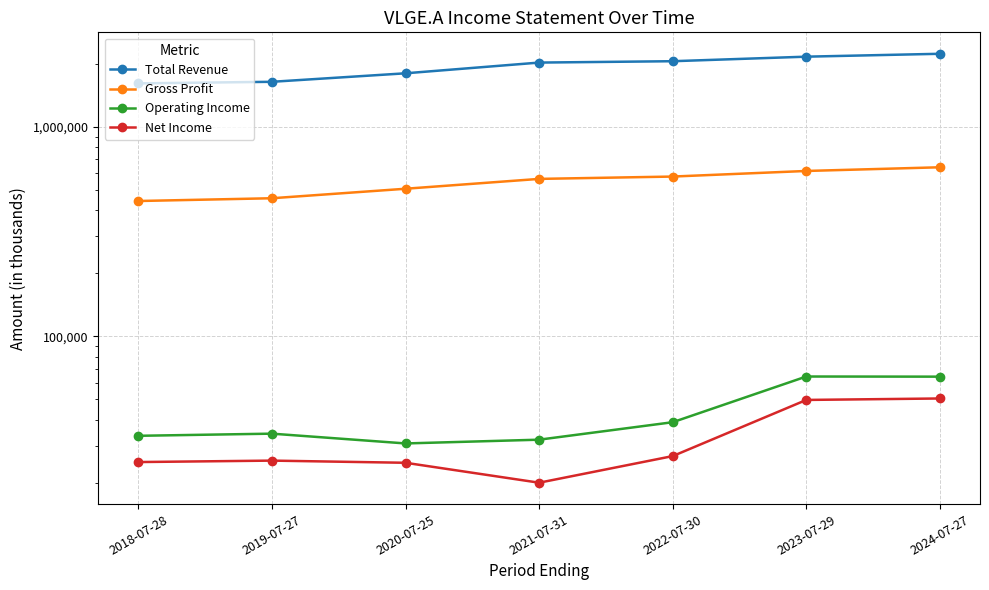

How many values in the Operating Income series are below 34300?

3